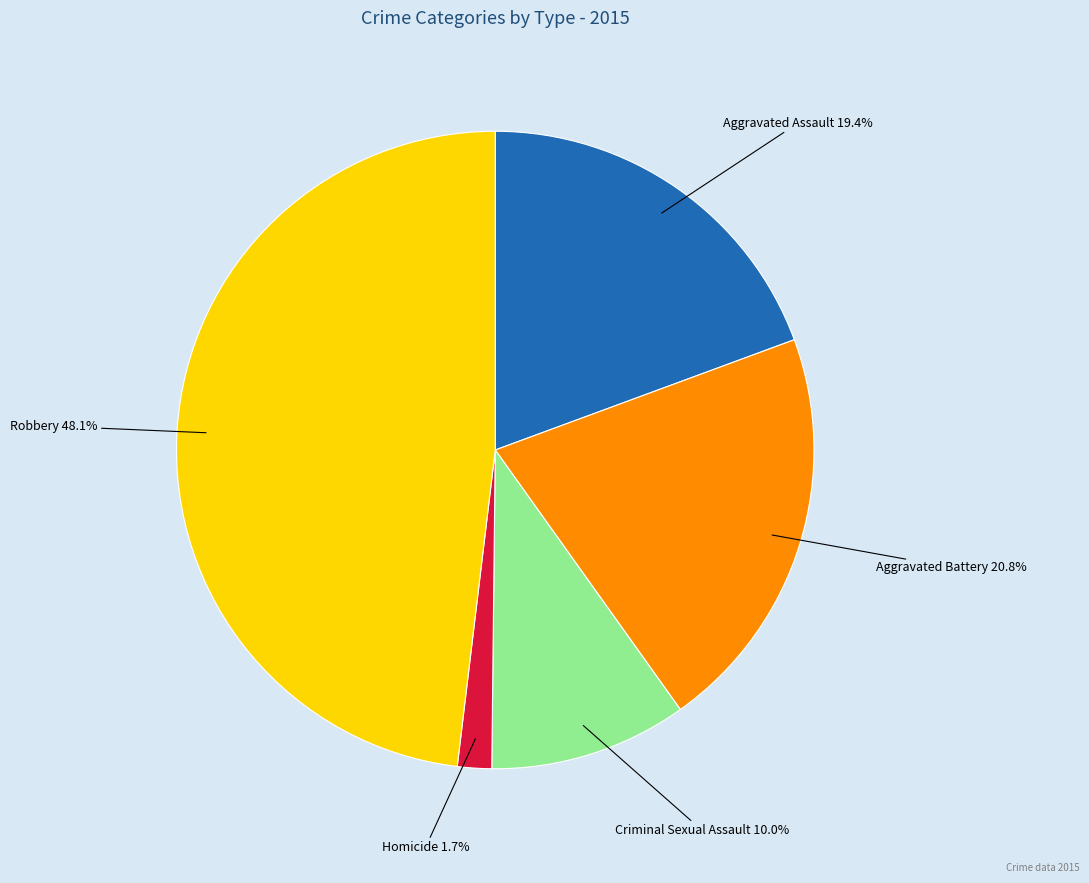

To the nearest percent, what is the difference between the largest and smallest slice percentages?

46%